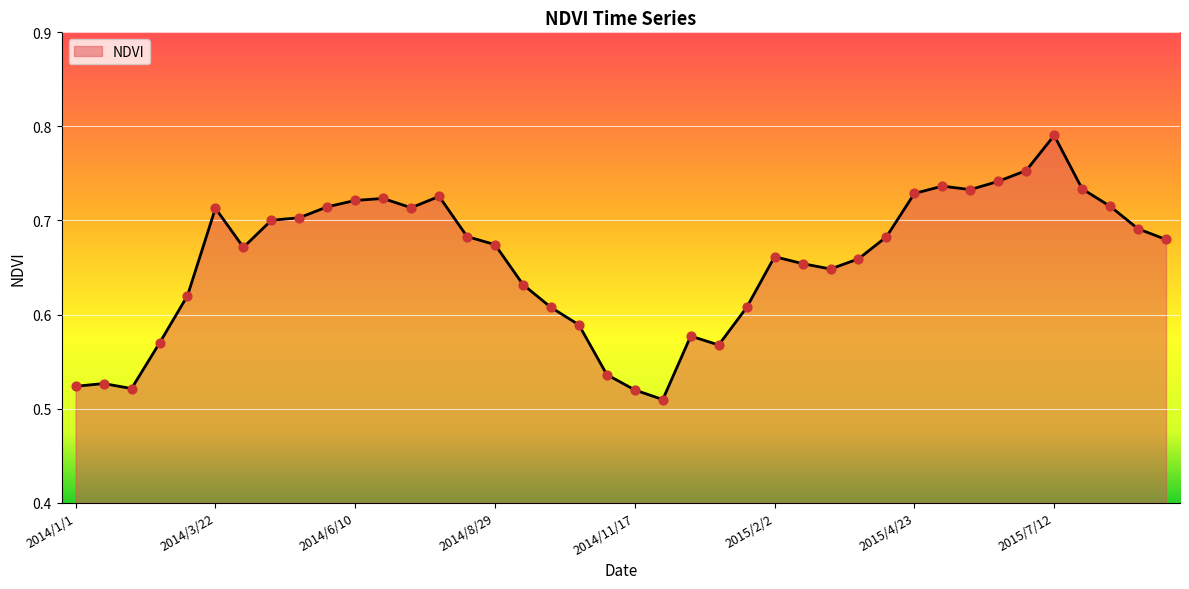

What is the difference between the maximum and minimum values?

0.3